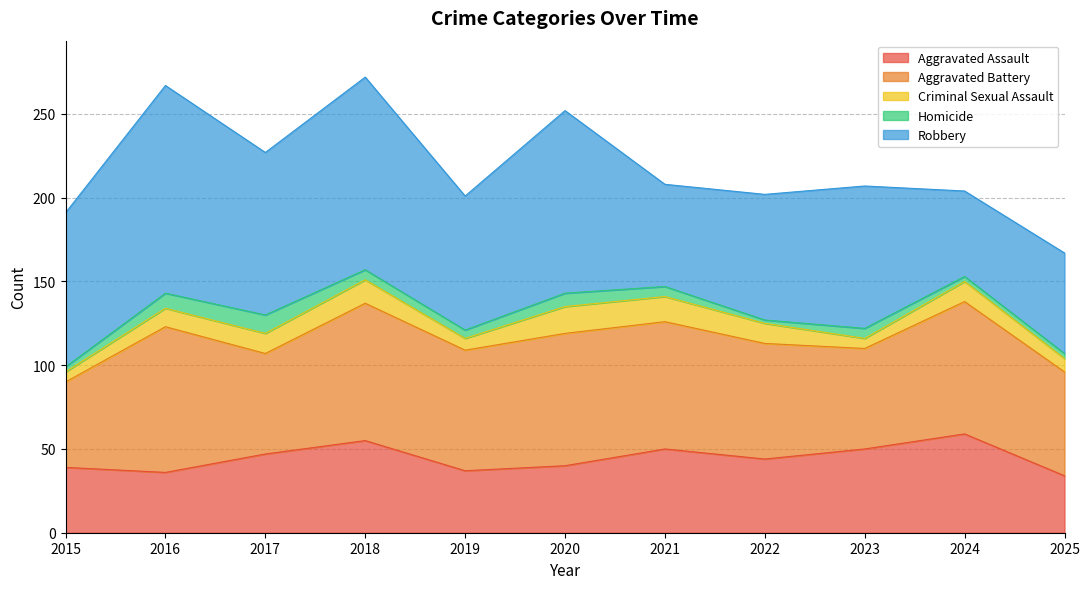

True or false: Aggravated Battery has a value of 43 at 2020.

False